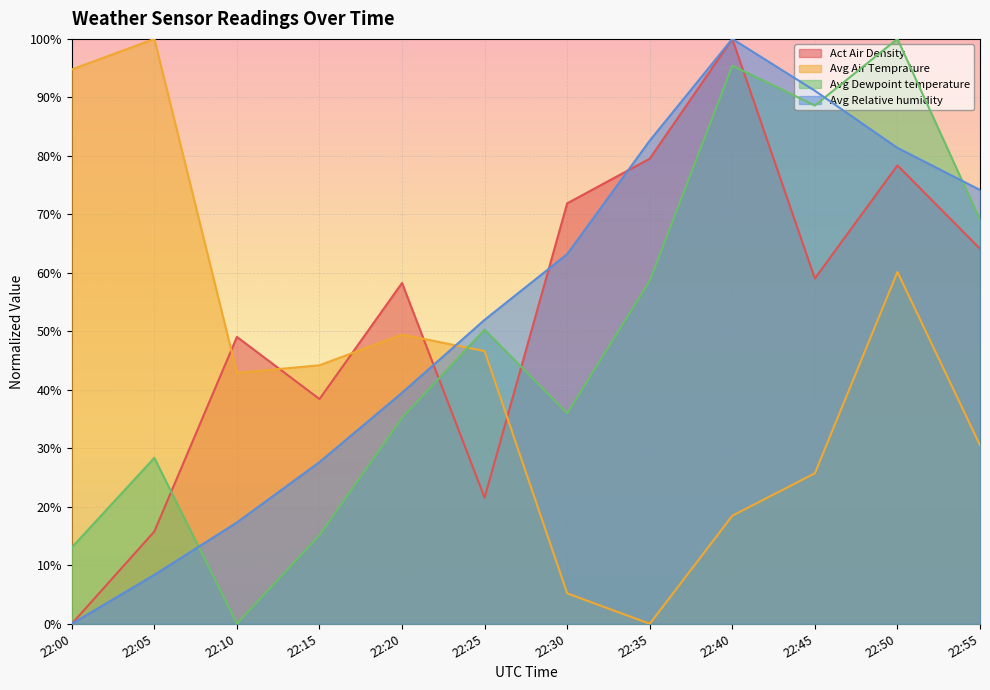

At how many categories does at least one series exceed 32?

12